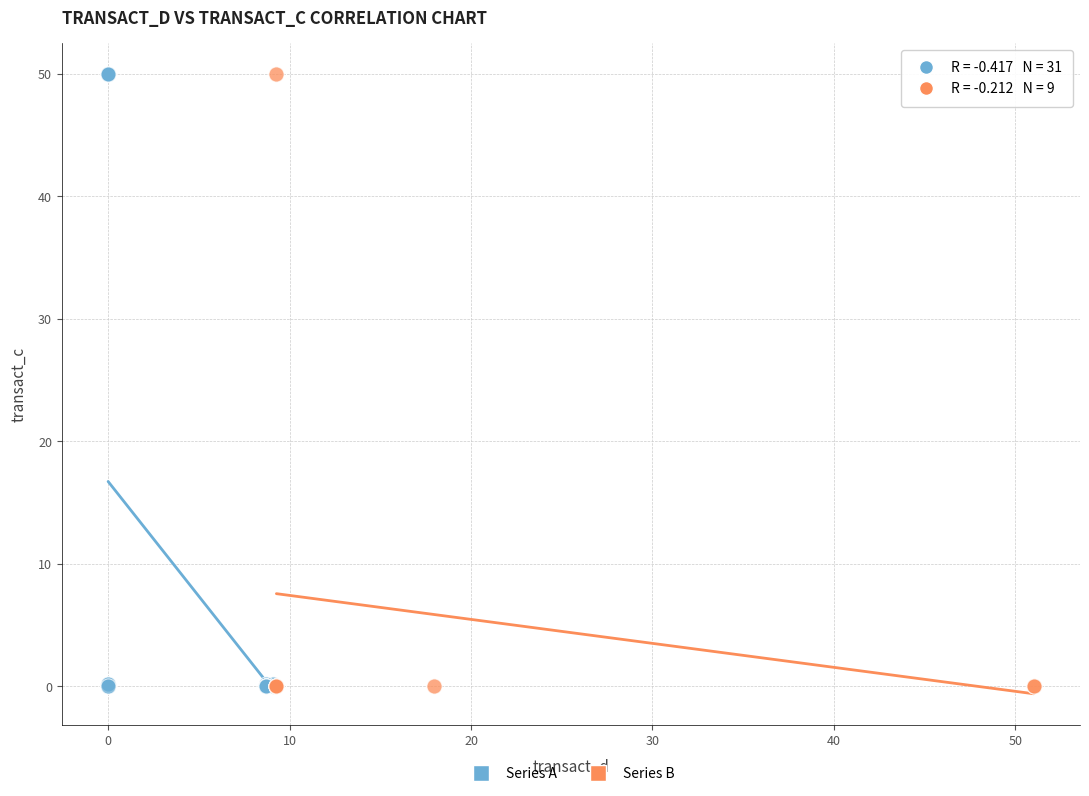

Which series has the largest Y range (max minus min)?

Series A